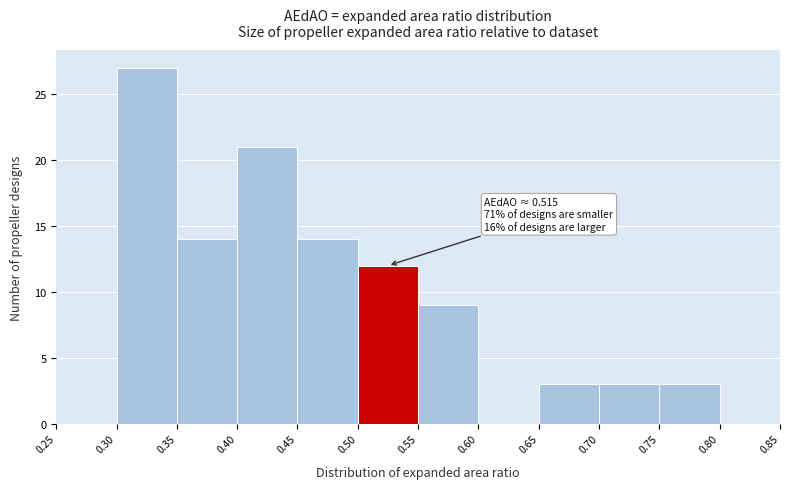

Over which range of the x-axis is the bar tallest?

0.30 to 0.35